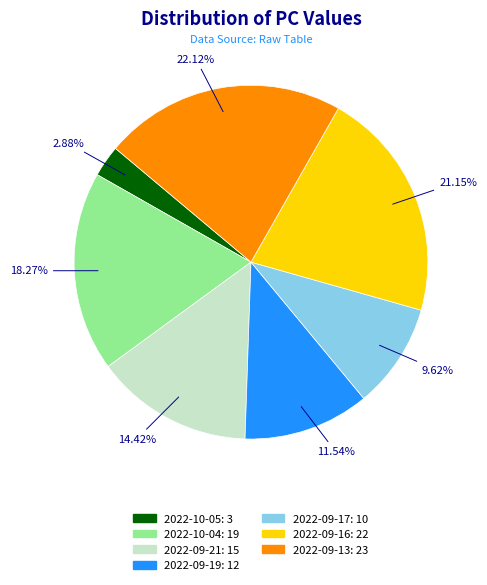

Is 2022-09-13: 23 the majority of the pie?

No